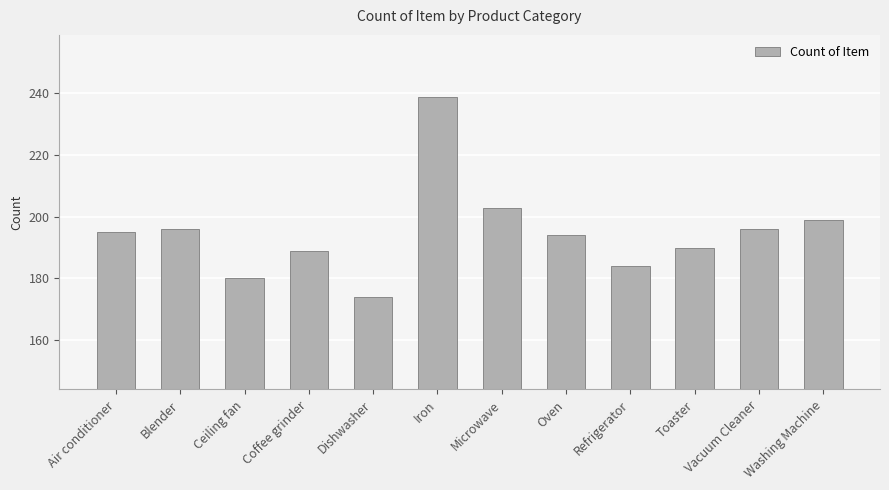

Count the number of categories in the chart.

12